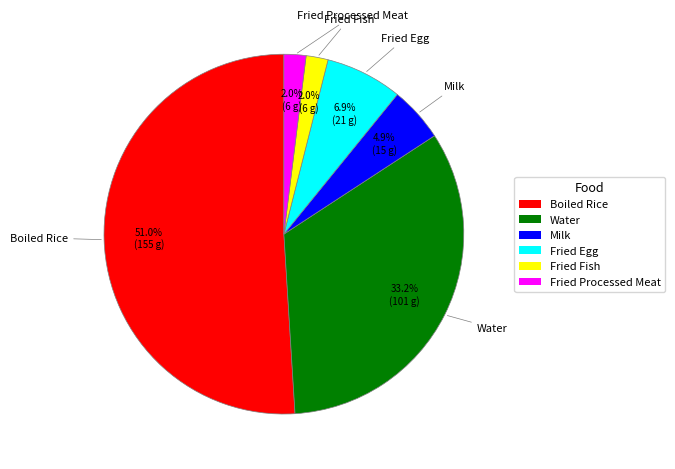

Do Fried Processed Meat and Boiled Rice together represent more than half of the pie?

Yes